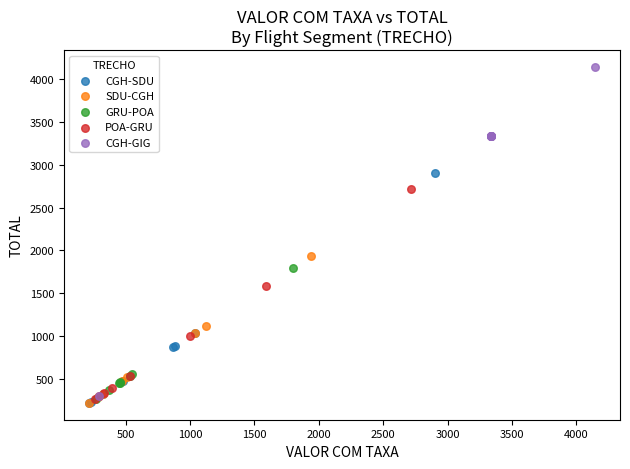

Which series has the largest Y range (max minus min)?

CGH-GIG